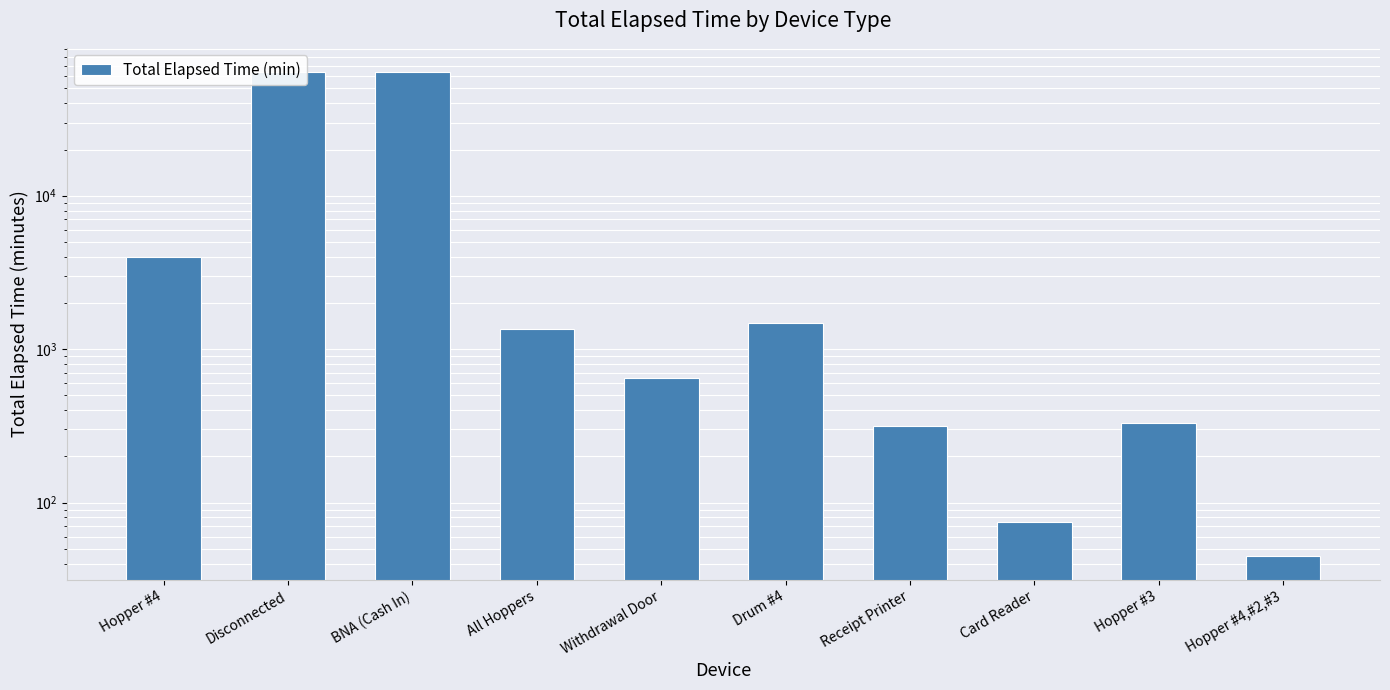

What is the average value?

13594